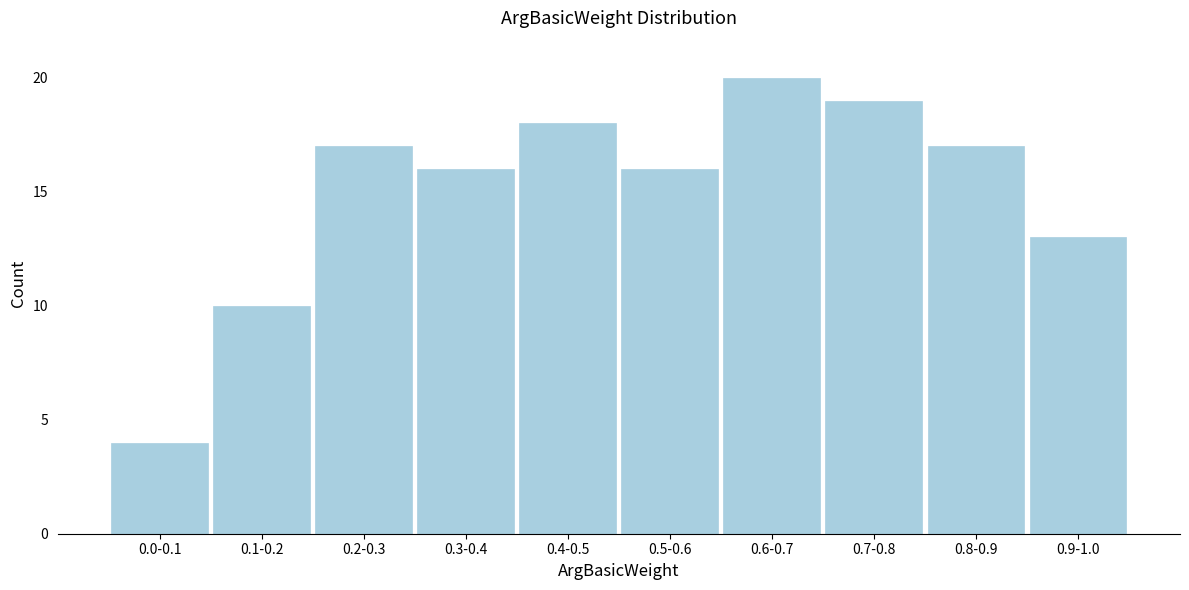

Reading right to left, extract all data points from this chart.

13	17	19	20	16	18	16	17	10	4